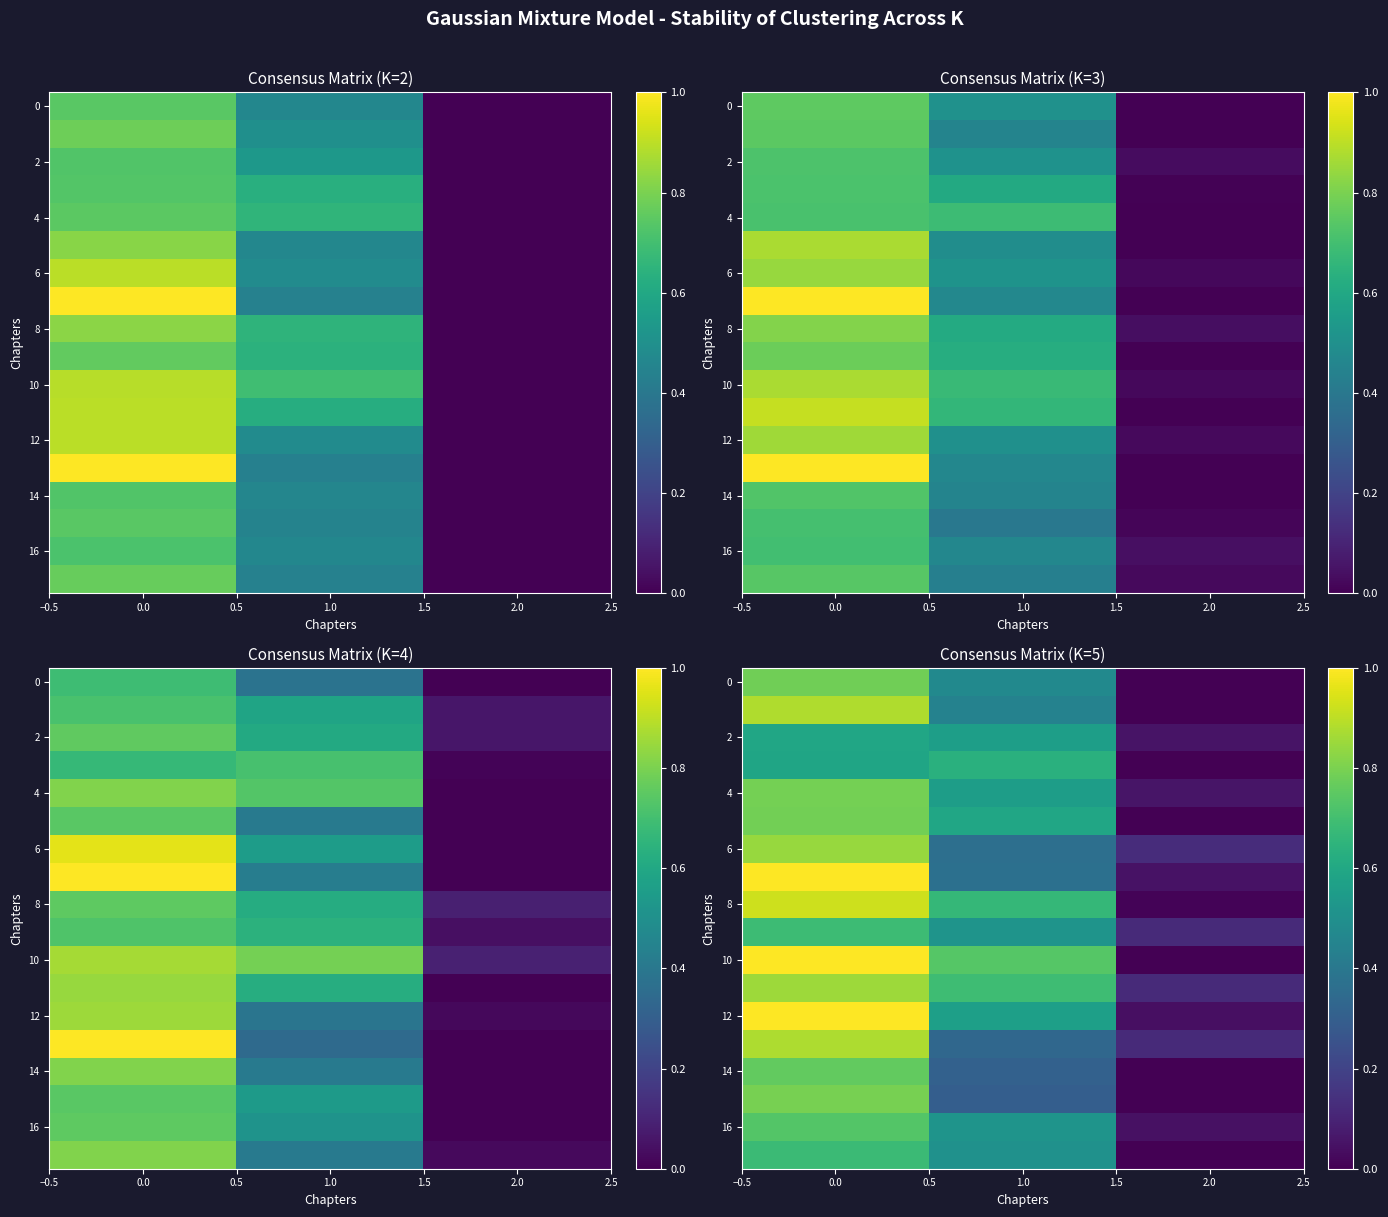

Which series has the largest total across all categories?

10